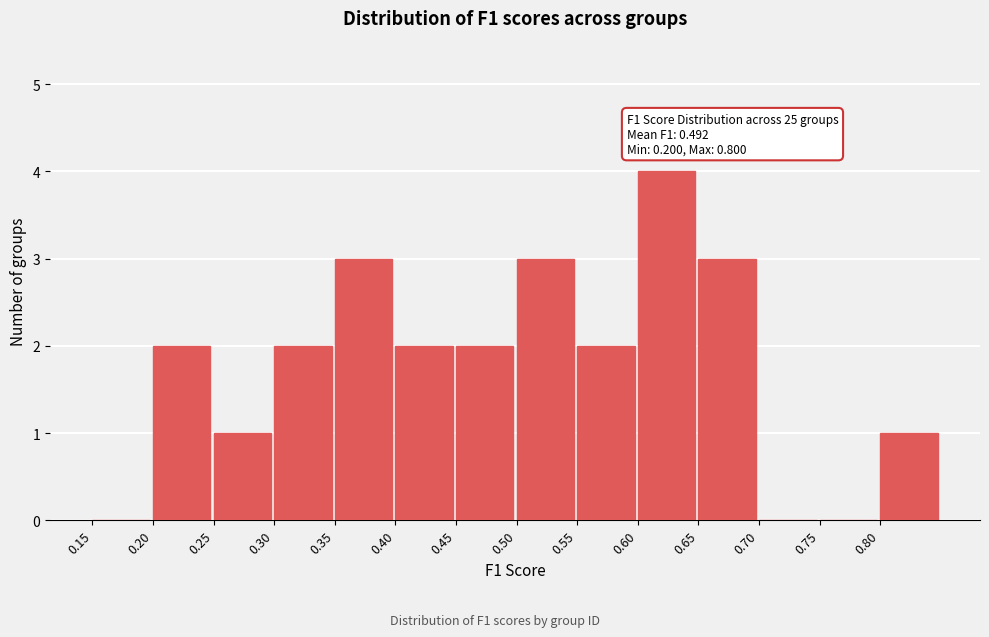

Which range on the x-axis has the tallest bar?

0.60 to 0.65